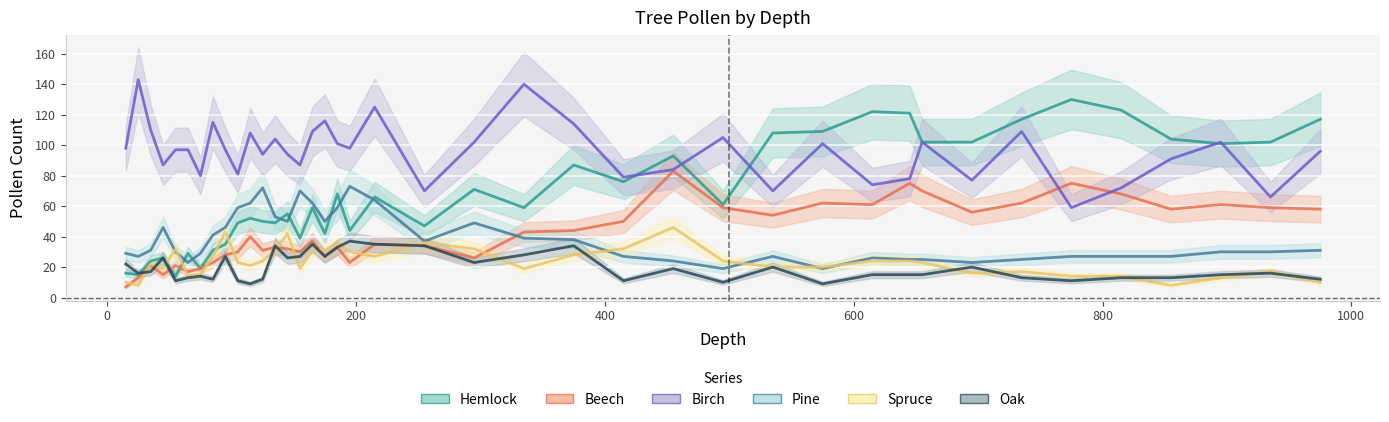

Is the value of Spruce at 0 greater than the value of Oak at 9?

No